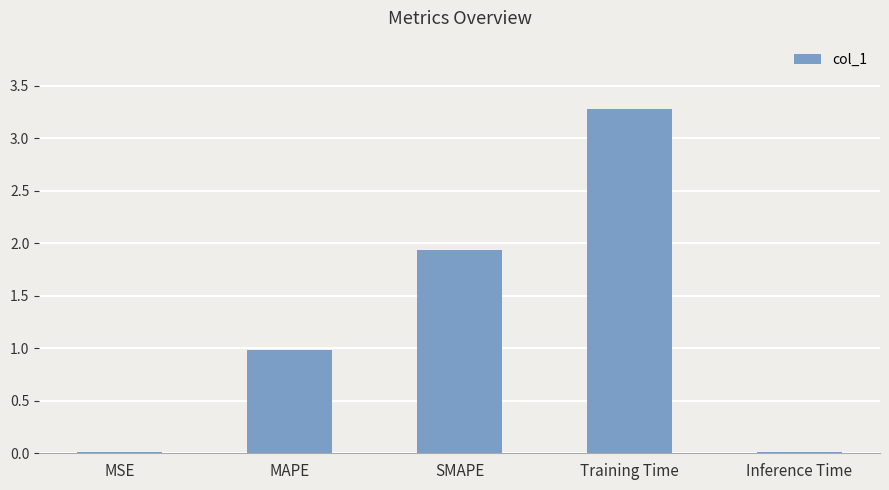

What is the greatest value displayed?

3.3